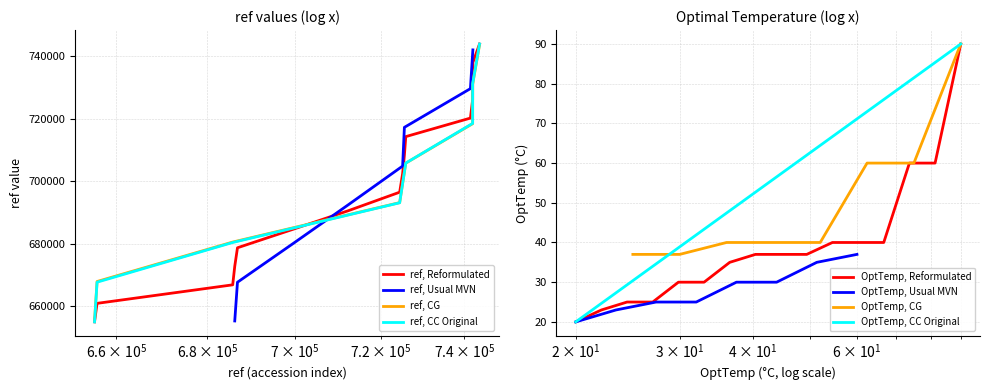

What is the difference between the second highest and second lowest values?

37